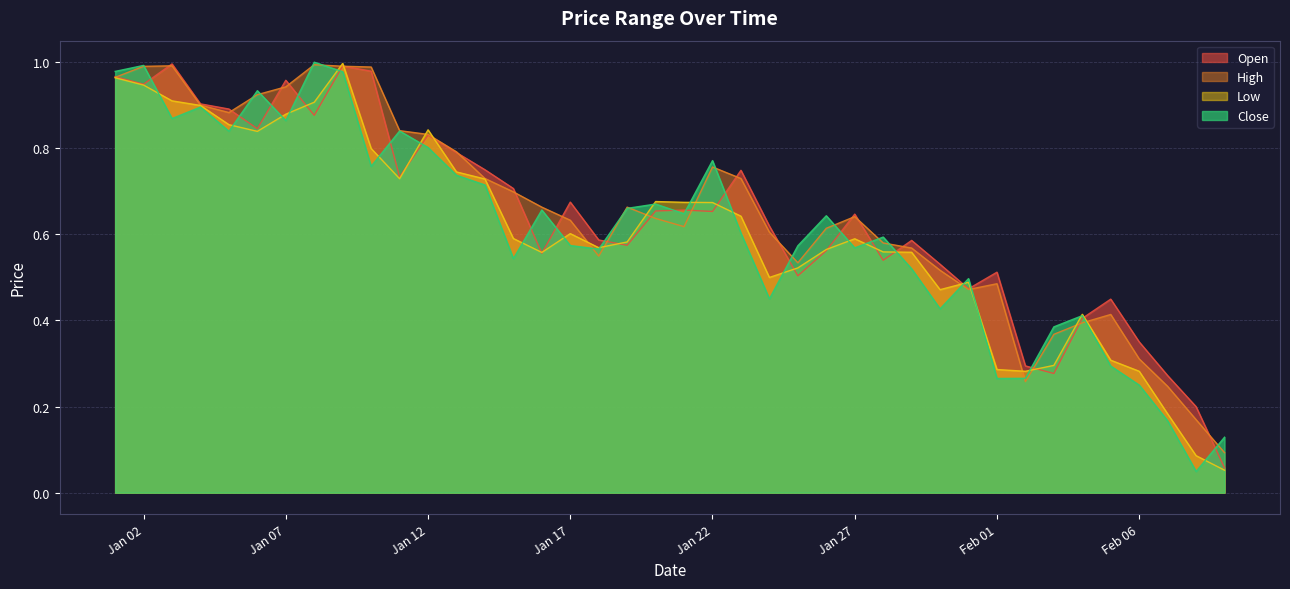

Rank the series by their maximum value, from lowest to highest.

High, Open, Low, Close